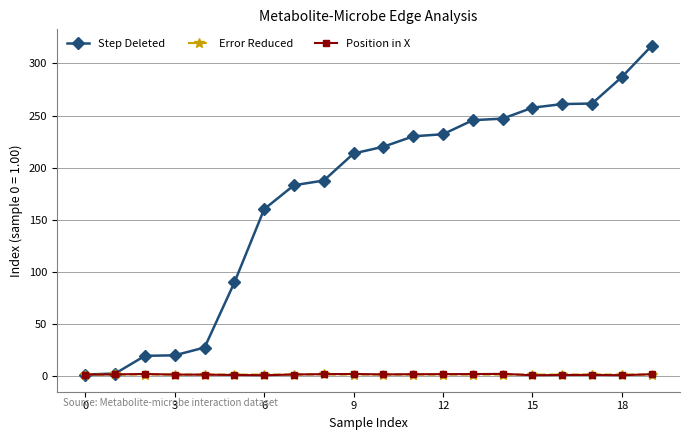

True or false: Error Reduced has more than 1 interior local peaks.

True